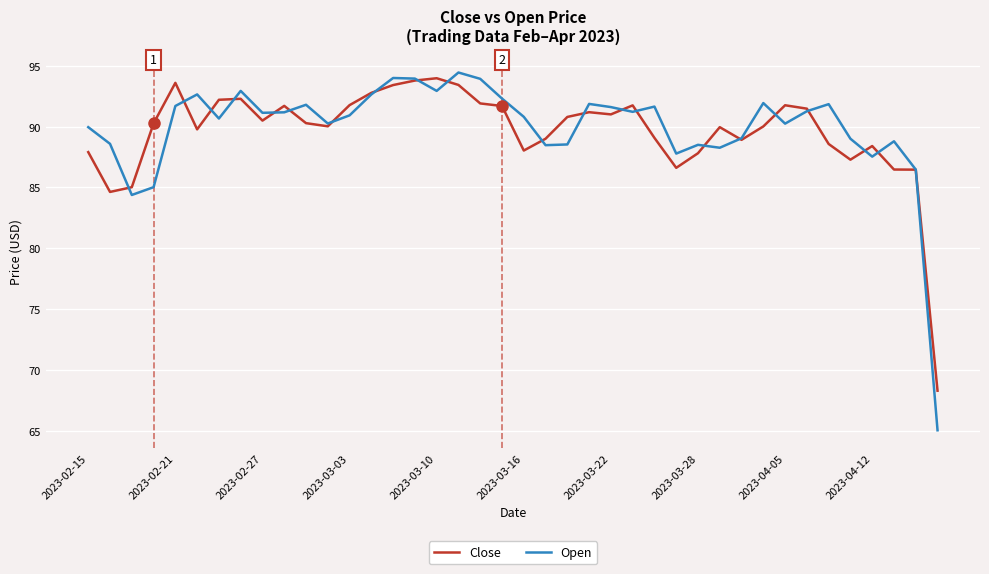

What is the maximum value shown in the chart?

94.4